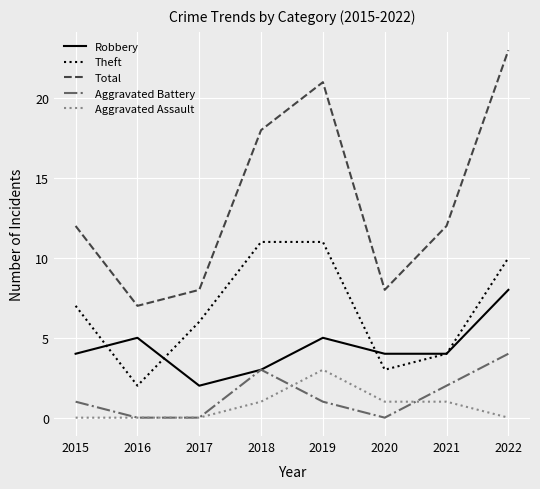

What is the maximum value for Aggravated Battery?

4